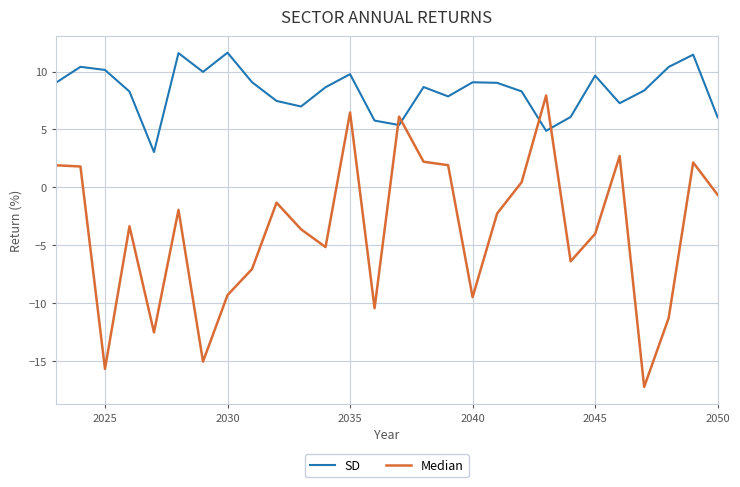

What is the smallest value displayed?

-17.3